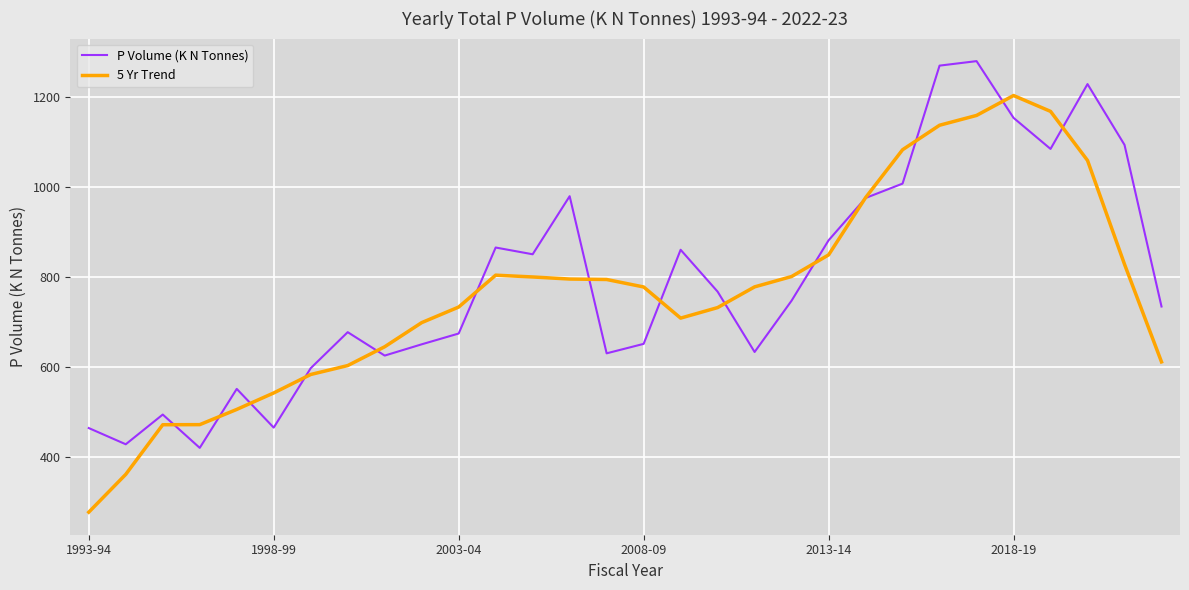

What is the highest value of the P Volume (K N Tonnes) series?

1279.0